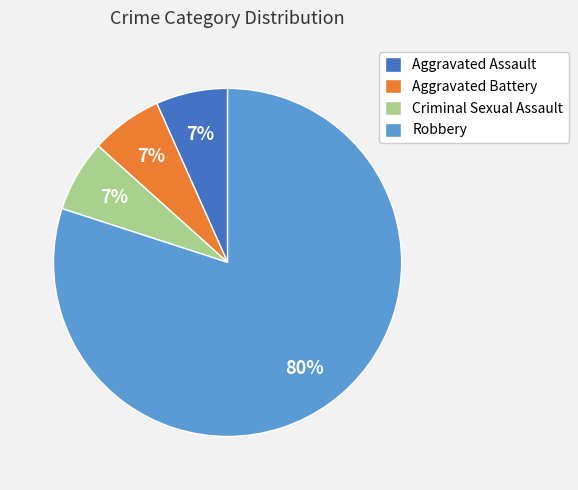

Which slice is the largest?

Robbery